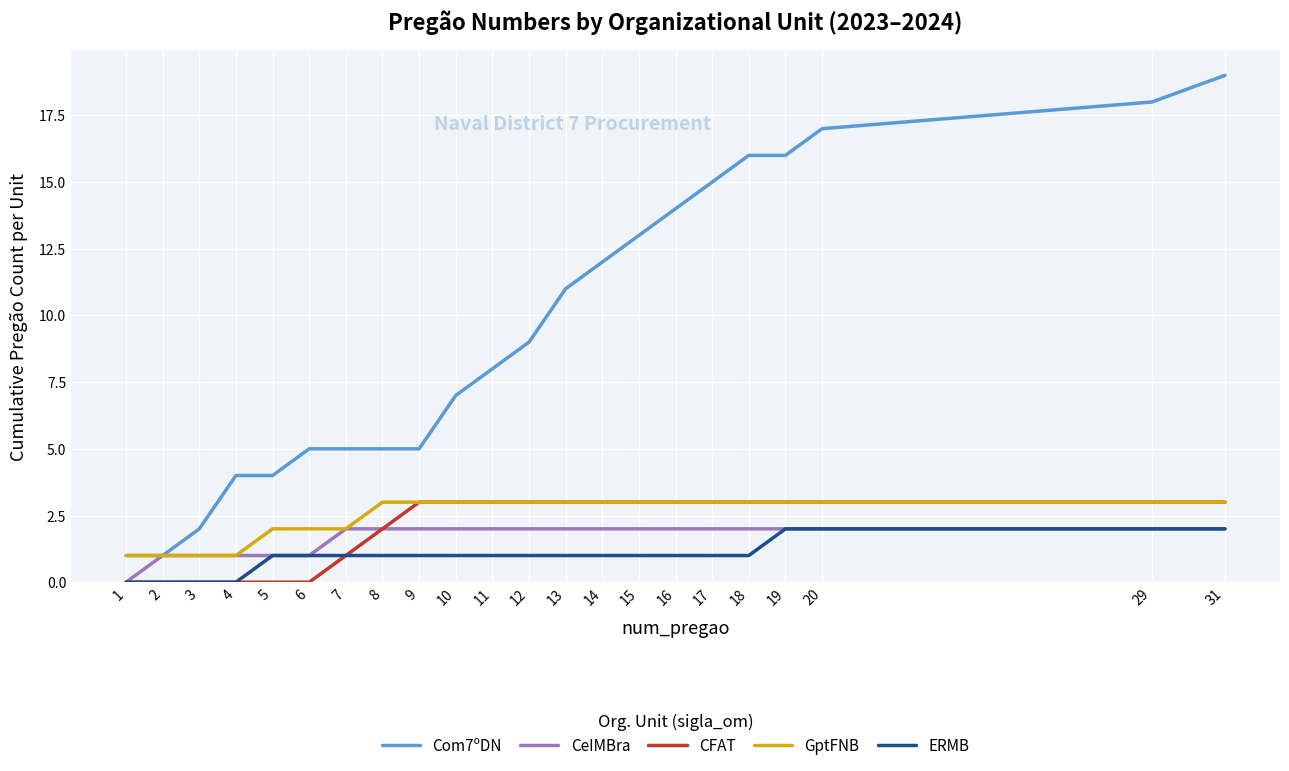

Is it true that CFAT equals 3 at 9?

True